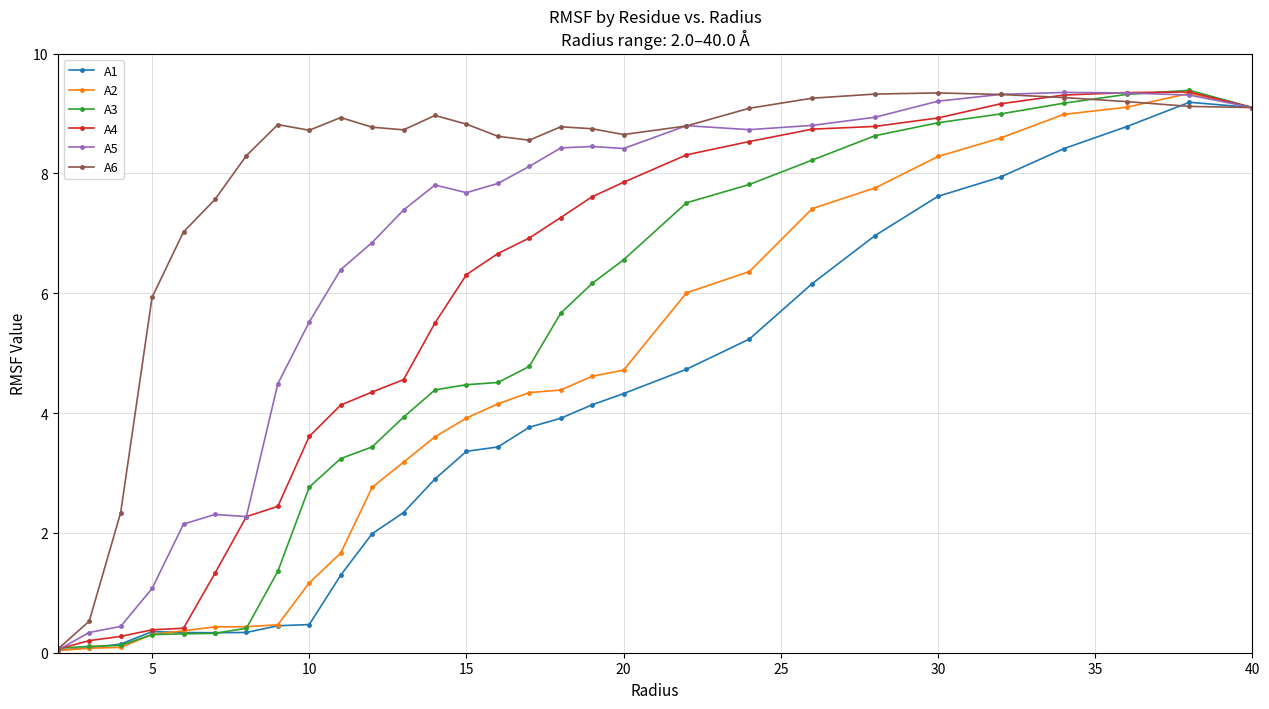

Which series has the largest total across all categories?

A6